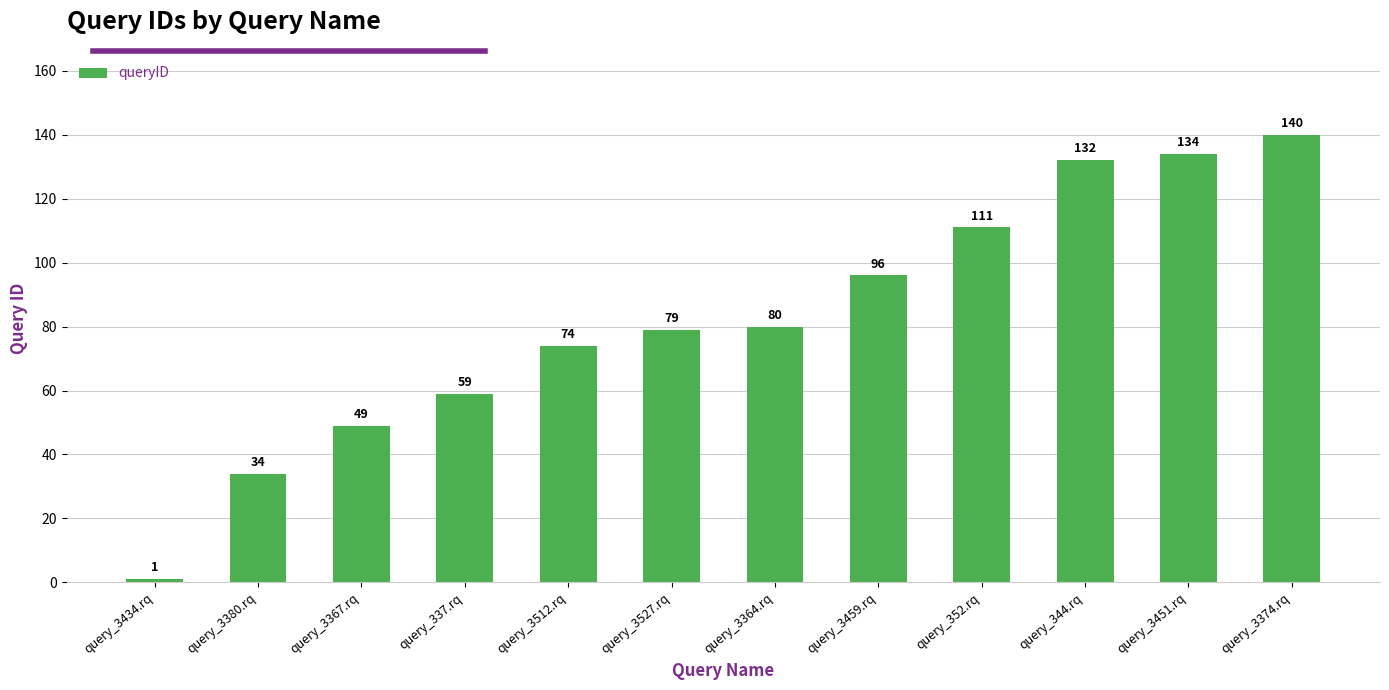

What is the difference between the maximum and minimum values?

139